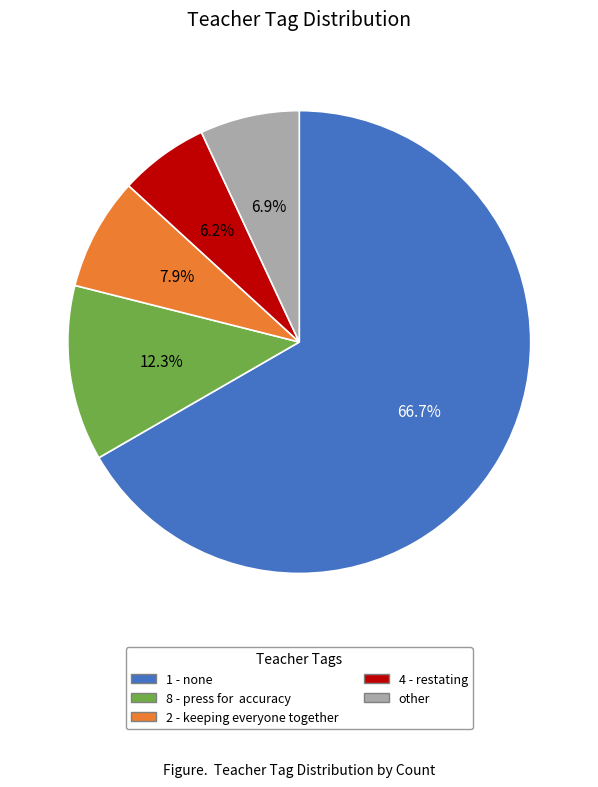

What percentage is NOT represented by 2 - keeping everyone together?

92.1%